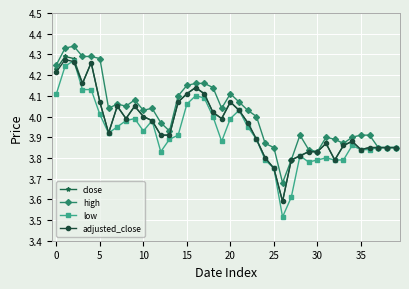

Which series has the largest total across all categories?

high